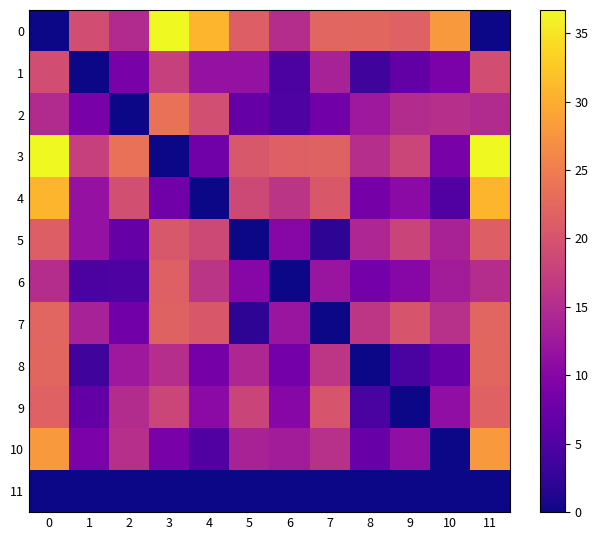

At 4, list the series in order from largest to smallest.

0, 7, 2, 5, 6, 1, 9, 8, 3, 10, 4, 11